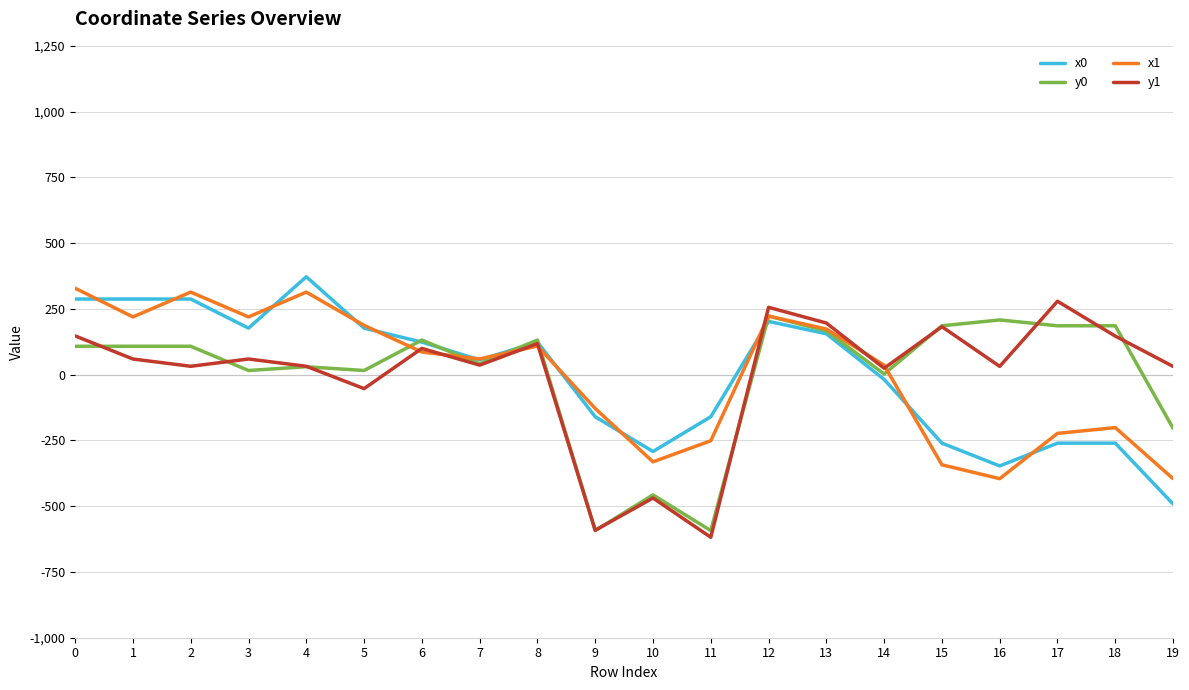

Reading right to left, extract all data points from this chart.

x0: -98309.3	-52061.7	-52061.7	-69392.6	-52061.7	-3612.8	31091.9	40491.8	-31997.0	-58429.9	-31997.0	24737.8	11217.5	24737.8	35366.3	74419.5	35366.3	57498.2	57498.2	57498.2
y0: -40728.5	37157.3	37157.3	41602.0	37157.3	504.4	33236.0	44563.2	-118565.2	-91416.7	-118565.2	26314.0	8157.6	26314.0	3169.4	6024.1	3169.4	21583.1	21583.1	21583.1
x1: -79076.8	-40245.8	-44643.0	-79076.8	-68539.9	7182.8	34682.2	44536.1	-50249.2	-66283.8	-25708.4	21764.7	11926.4	17227.2	37478.3	62752.4	43909.8	62752.4	43909.8	65701.7
y1: 6289.5	29313.6	55811.2	6289.5	36467.6	4864.6	39265.7	51210.5	-123639.6	-93787.7	-118290.1	23607.3	7243.8	19966.1	-10609.5	6363.8	11903.7	6363.8	11903.7	29462.6